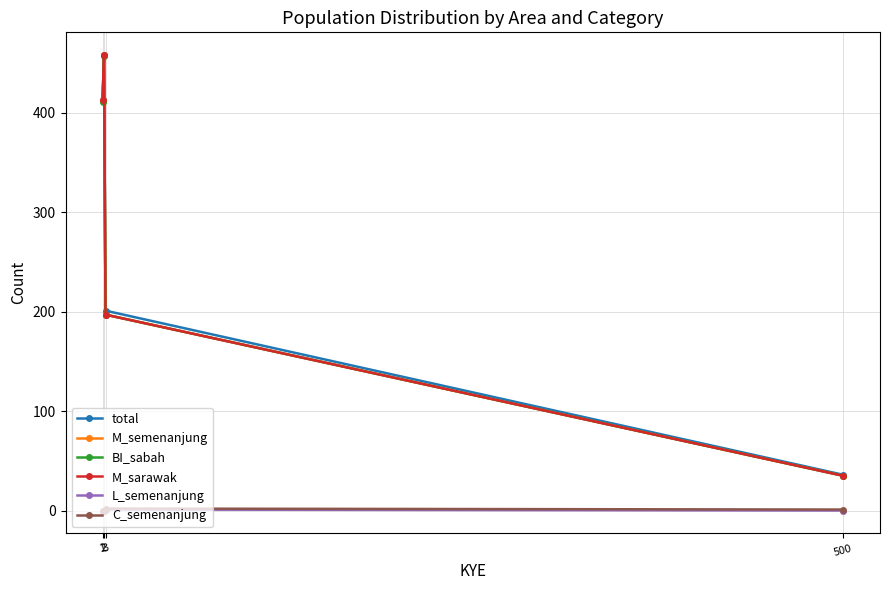

Is this an area chart (filled region under the line)?

No